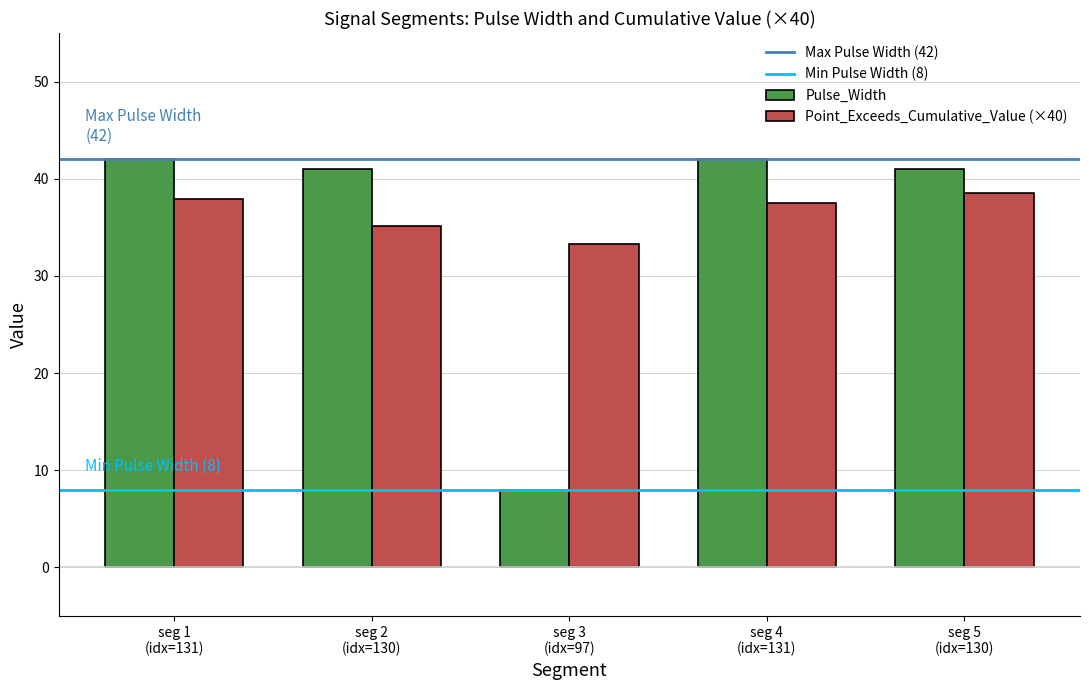

At how many categories does at least one series exceed 20?

5